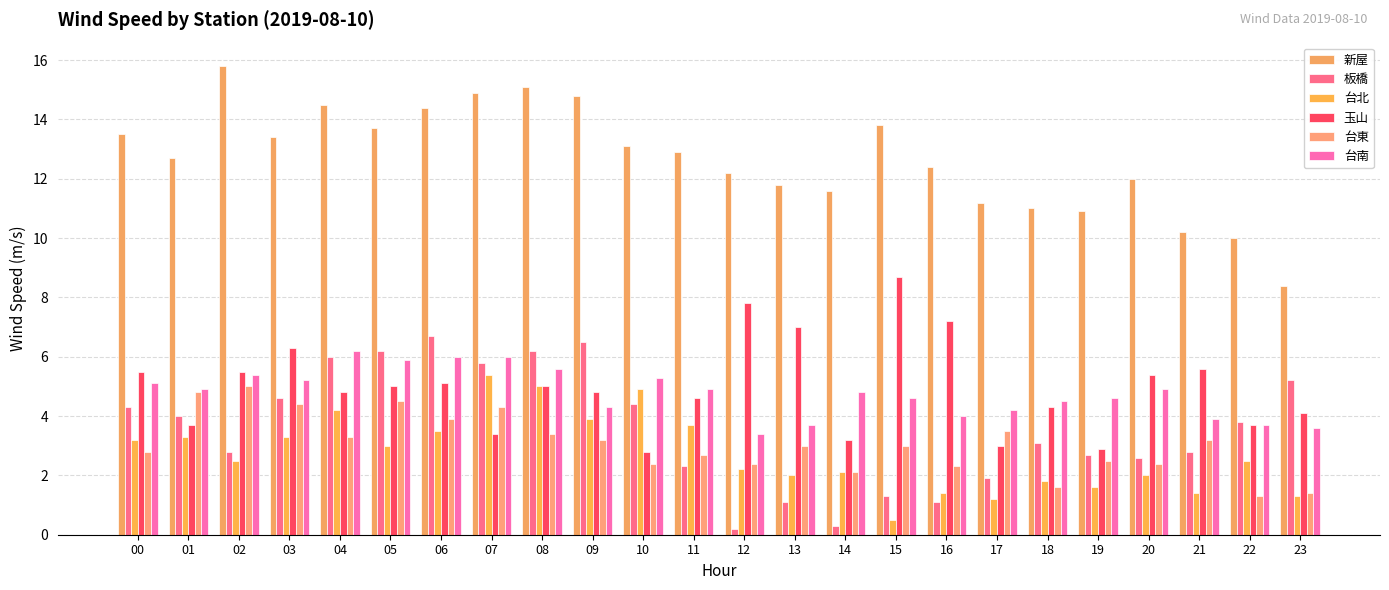

How many bars are there in each group?

6